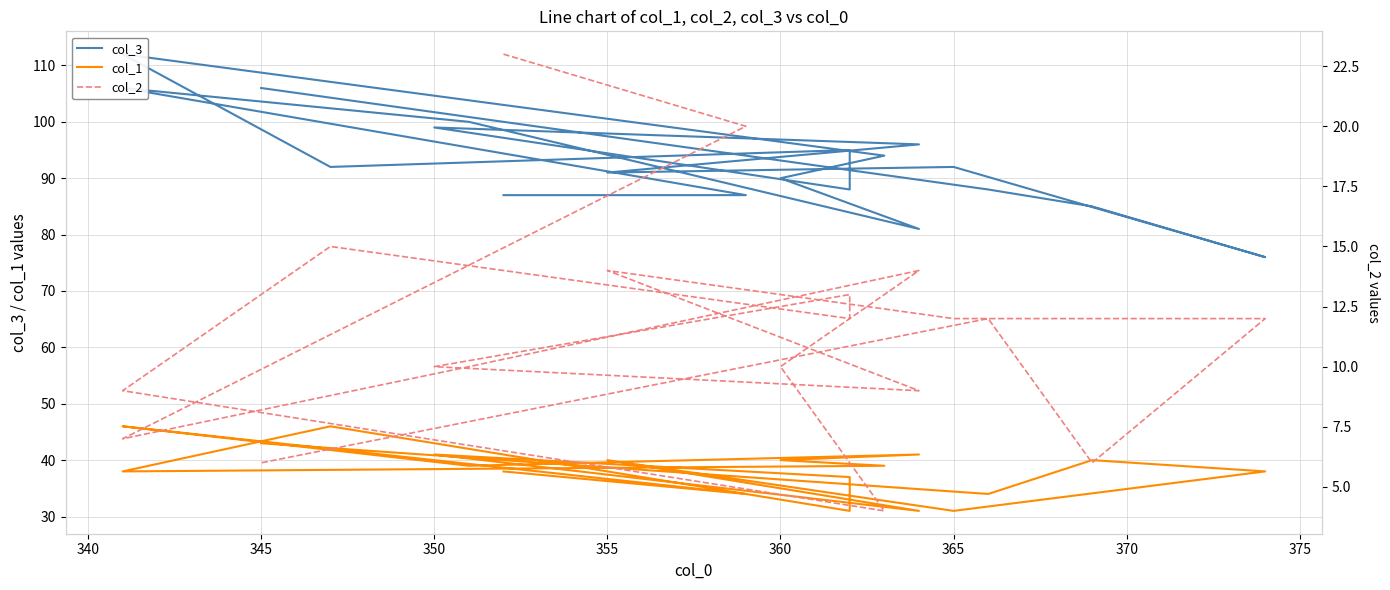

What is the label of the 13th point from the right?

365